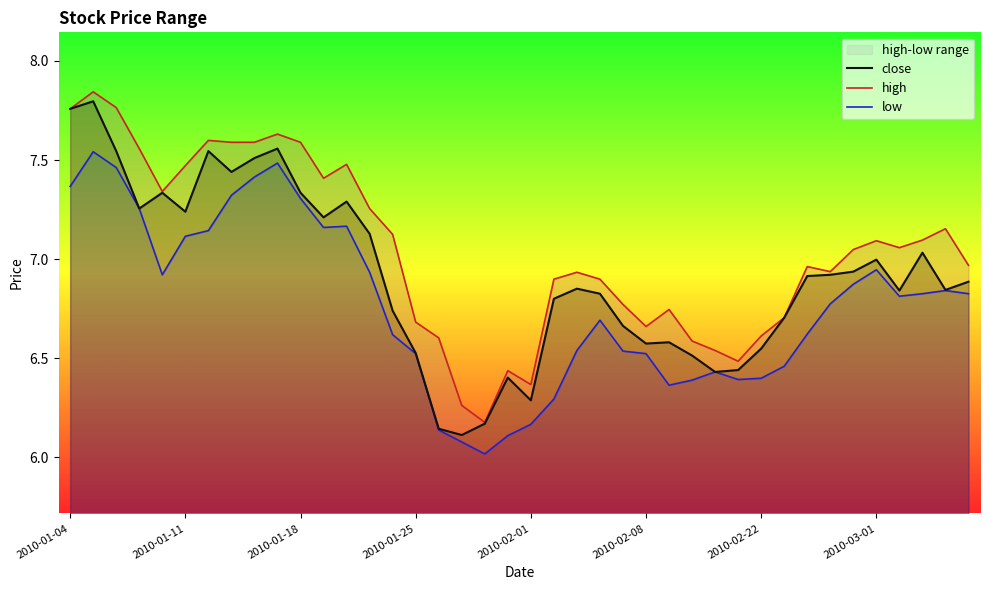

Reading left to right, extract all data points from this chart.

close: 7.8	7.8	7.5	7.3	7.3	7.2	7.5	7.4	7.5	7.6	7.3	7.2	7.3	7.1	6.7	6.5	6.1	6.1	6.2	6.4	6.3	6.8	6.9	6.8	6.7	6.6	6.6	6.5	6.4	6.4	6.5	6.7	6.9	6.9	6.9	7.0	6.8	7.0	6.8	6.9
high: 7.8	7.8	7.8	7.6	7.3	7.5	7.6	7.6	7.6	7.6	7.6	7.4	7.5	7.3	7.1	6.7	6.6	6.3	6.2	6.4	6.4	6.9	6.9	6.9	6.8	6.7	6.7	6.6	6.5	6.5	6.6	6.7	7.0	6.9	7.0	7.1	7.1	7.1	7.2	7.0
low: 7.4	7.5	7.5	7.3	6.9	7.1	7.1	7.3	7.4	7.5	7.3	7.2	7.2	6.9	6.6	6.5	6.1	6.1	6.0	6.1	6.2	6.3	6.5	6.7	6.5	6.5	6.4	6.4	6.4	6.4	6.4	6.5	6.6	6.8	6.9	6.9	6.8	6.8	6.8	6.8